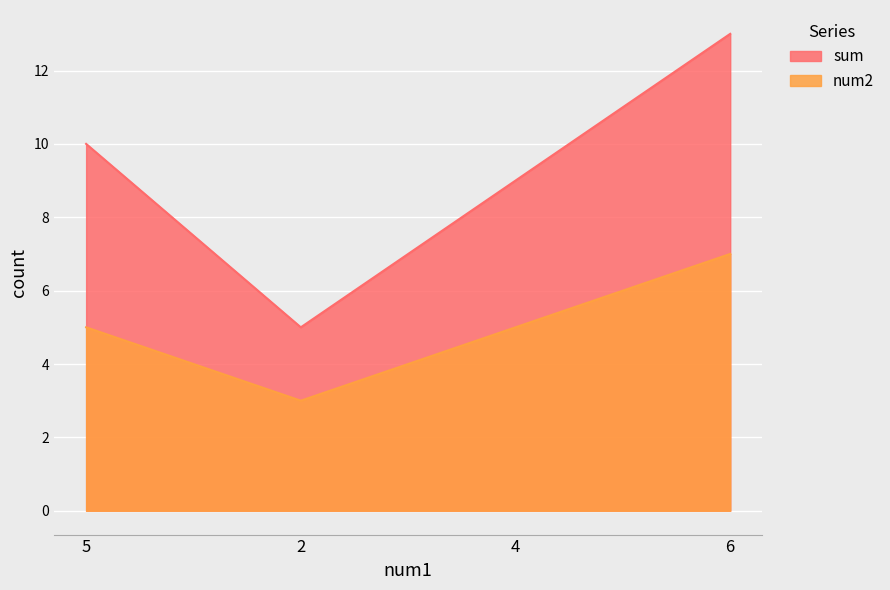

What is the minimum value for num2?

3